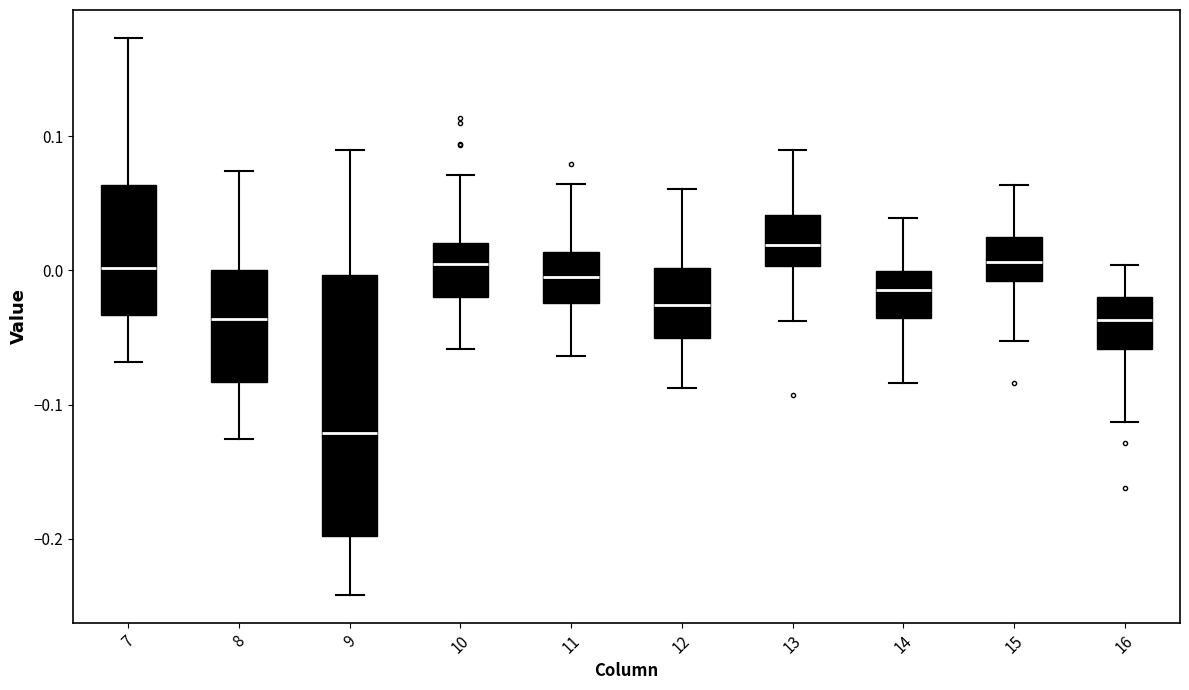

Reading left to right, transcribe this box plot: for each box, give where its median line is, the range the box spans, and where its two whiskers end, as read against the y-axis. The values are not printed on the chart, so give them approximately, as read against the axis.

7: median 0.00, box -0.03 to 0.06, whiskers -0.07 to 0.17
8: median -0.04, box -0.08 to 0.00, whiskers -0.13 to 0.07
9: median -0.12, box -0.20 to 0.00, whiskers -0.24 to 0.09
10: median 0.01, box -0.02 to 0.02, whiskers -0.06 to 0.07
11: median -0.01, box -0.02 to 0.01, whiskers -0.06 to 0.06
12: median -0.03, box -0.05 to 0.00, whiskers -0.09 to 0.06
13: median 0.02, box 0.00 to 0.04, whiskers -0.04 to 0.09
14: median -0.01, box -0.04 to 0.00, whiskers -0.08 to 0.04
15: median 0.01, box -0.01 to 0.02, whiskers -0.05 to 0.06
16: median -0.04, box -0.06 to -0.02, whiskers -0.11 to 0.00